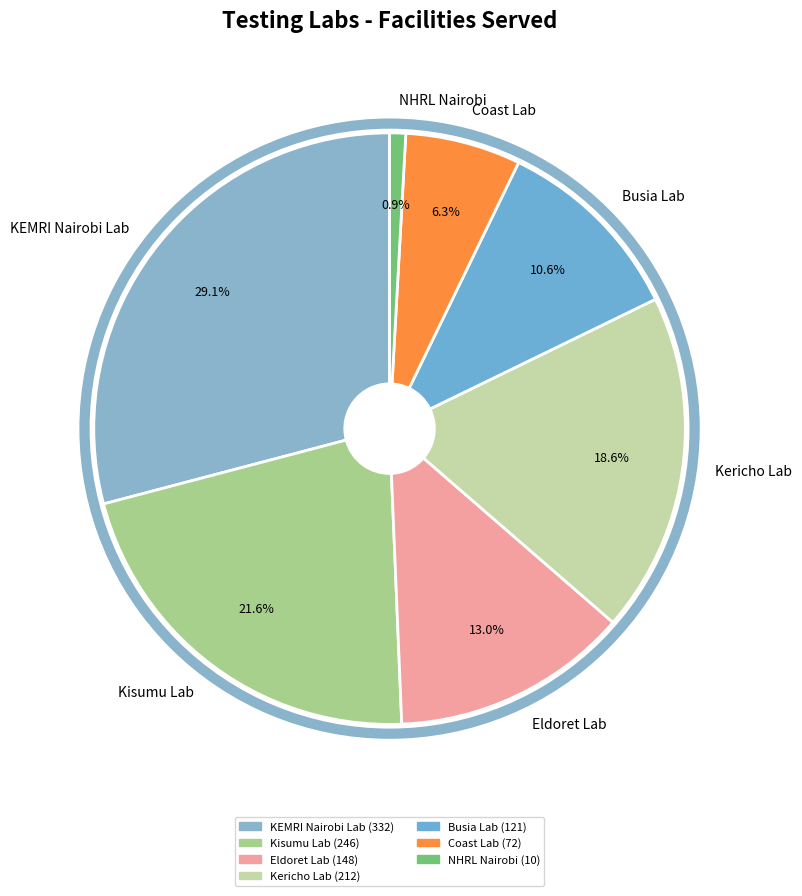

Which slice is the largest?

KEMRI Nairobi Lab